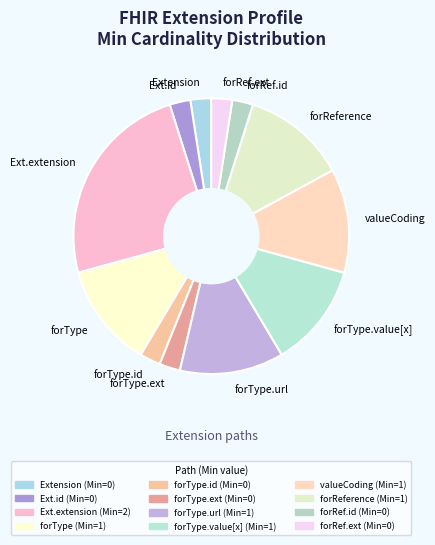

Combined, do valueCoding and forType.value[x] account for over 50%?

No